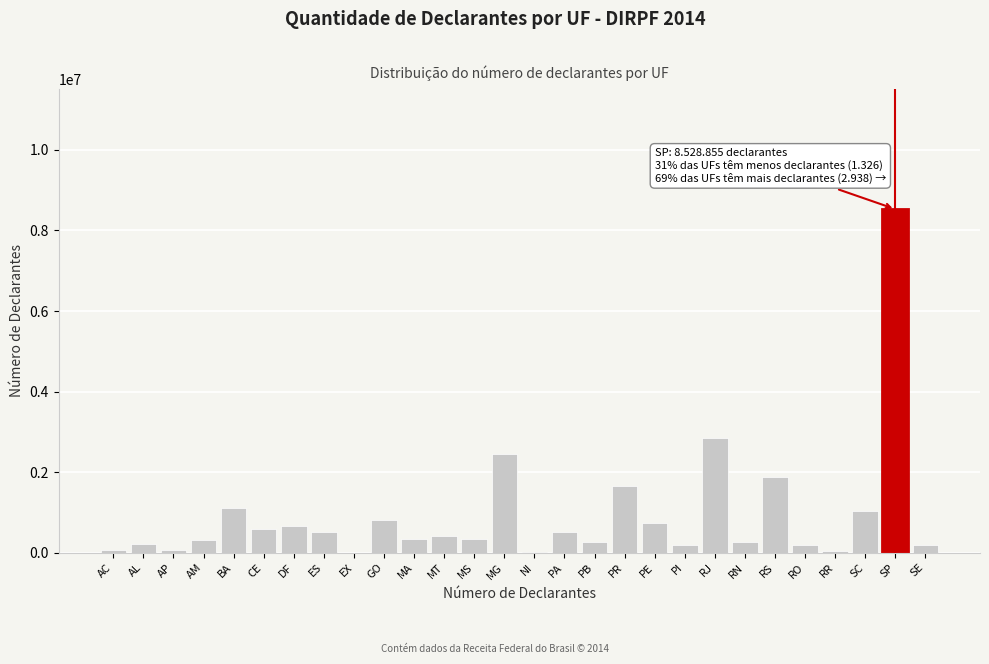

At which label is the value closest to 4264448?

RJ